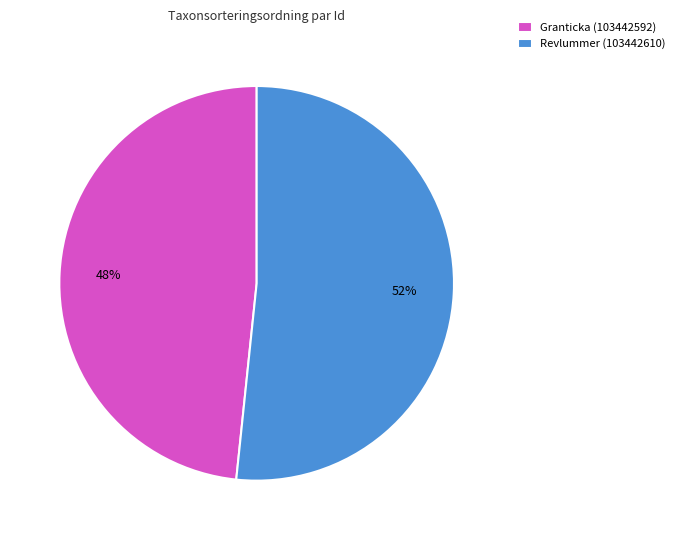

To the nearest percent, what percentage of the pie is Revlummer (103442610)?

52%